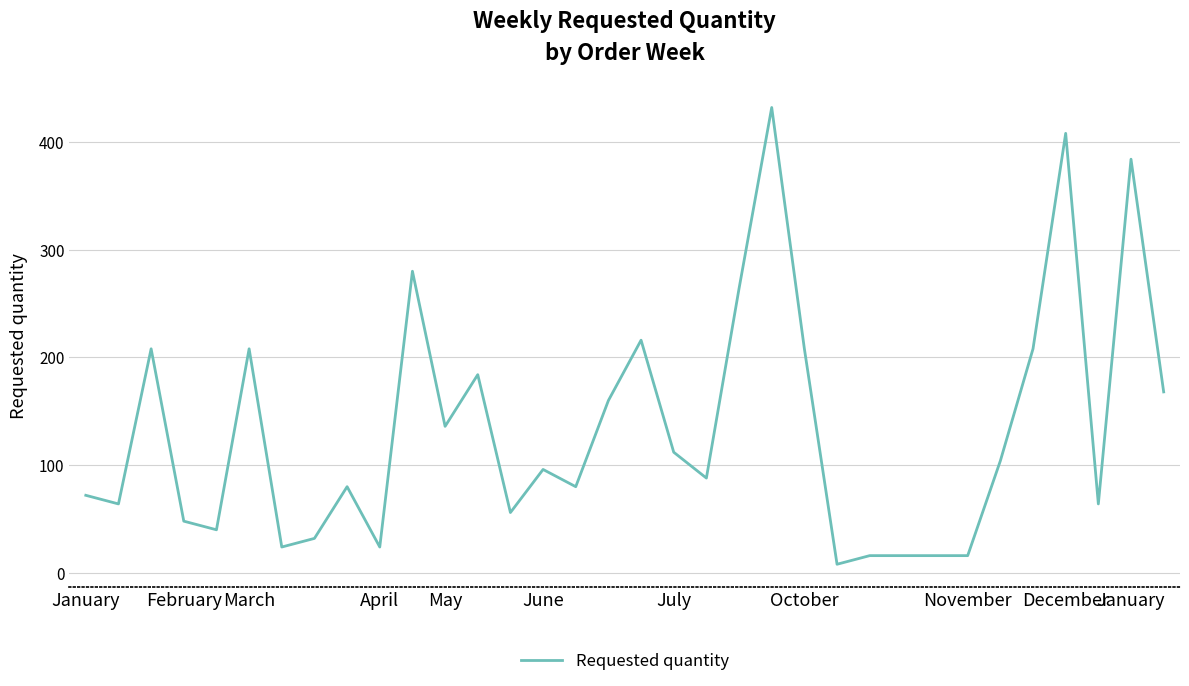

What is the maximum value shown in the chart?

432